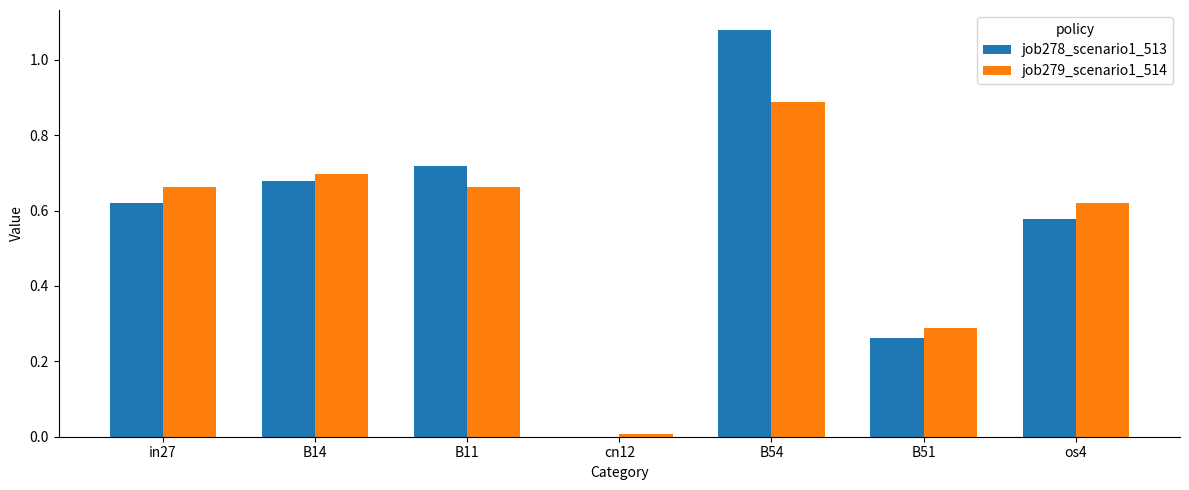

Between B51 and os4, which series saw the biggest shift?

job279_scenario1_514